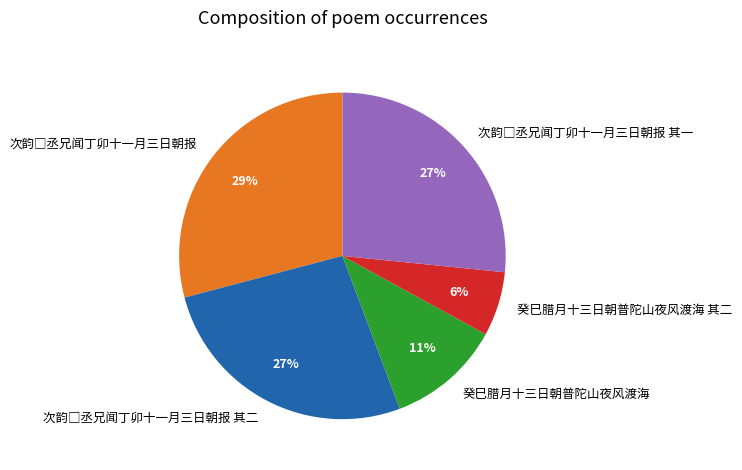

Is there a majority slice in this chart?

No